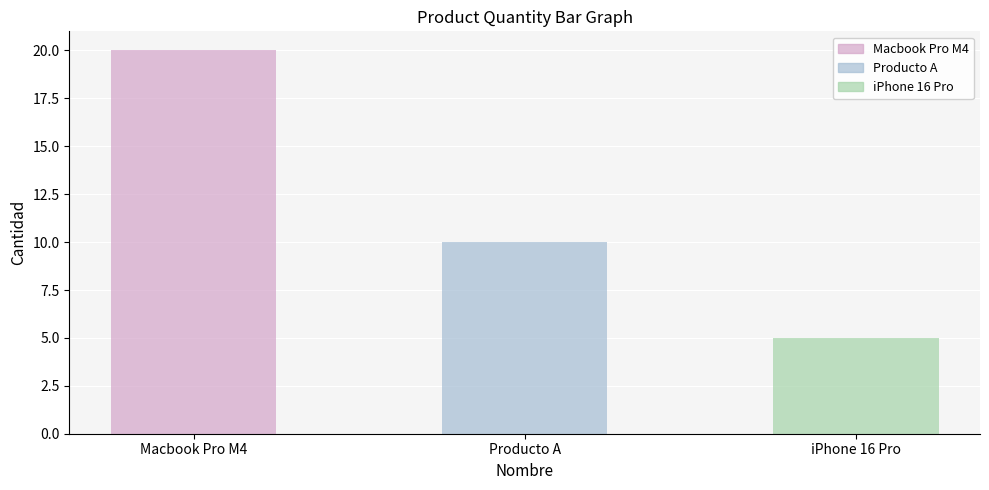

Count the values in the range 5 to 20.

3